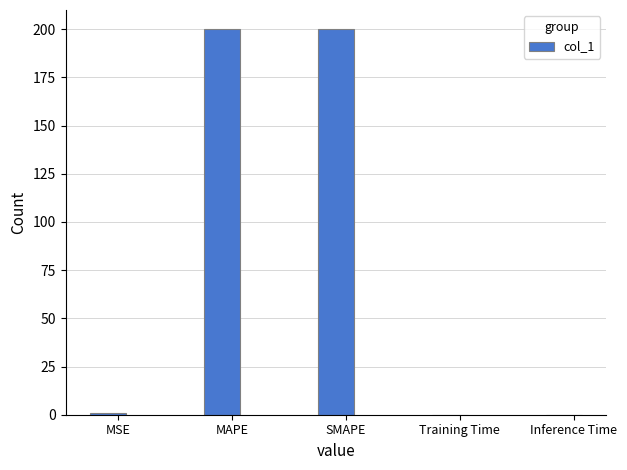

Is it true that the value at MSE is 1.0?

True